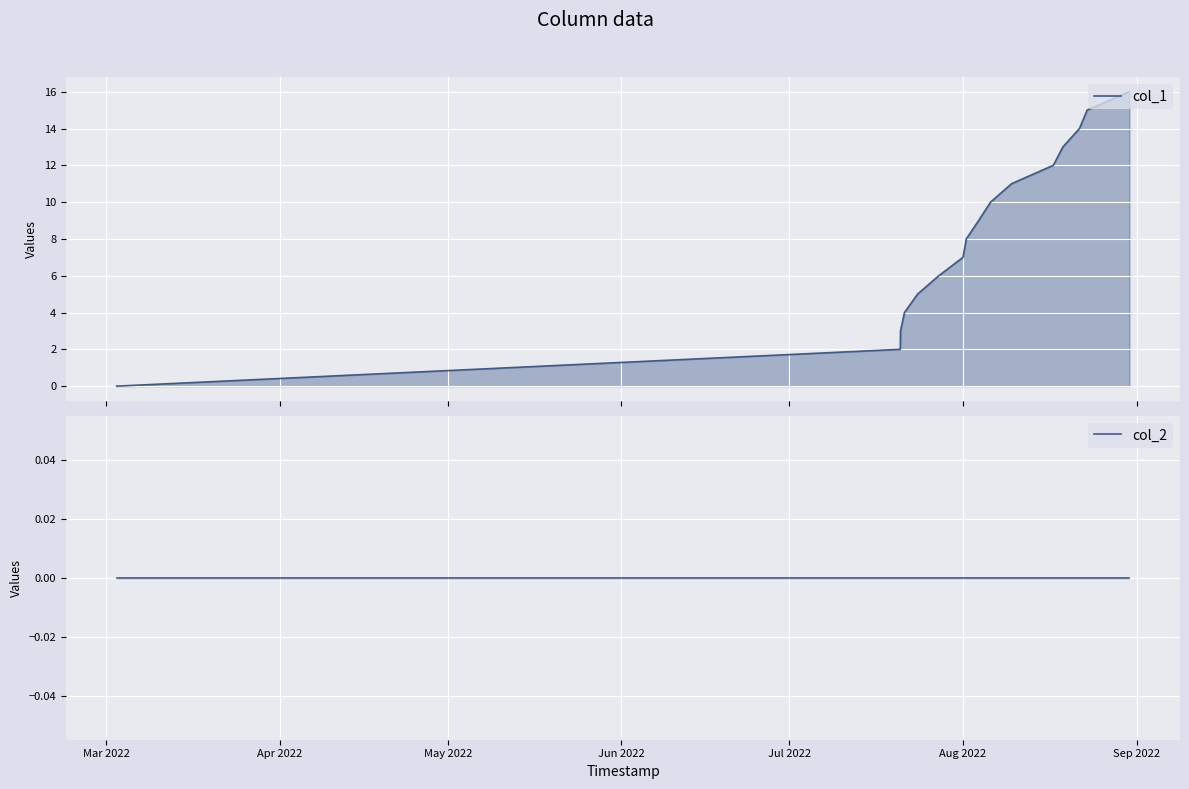

What is the highest value of the col_1 series?

16